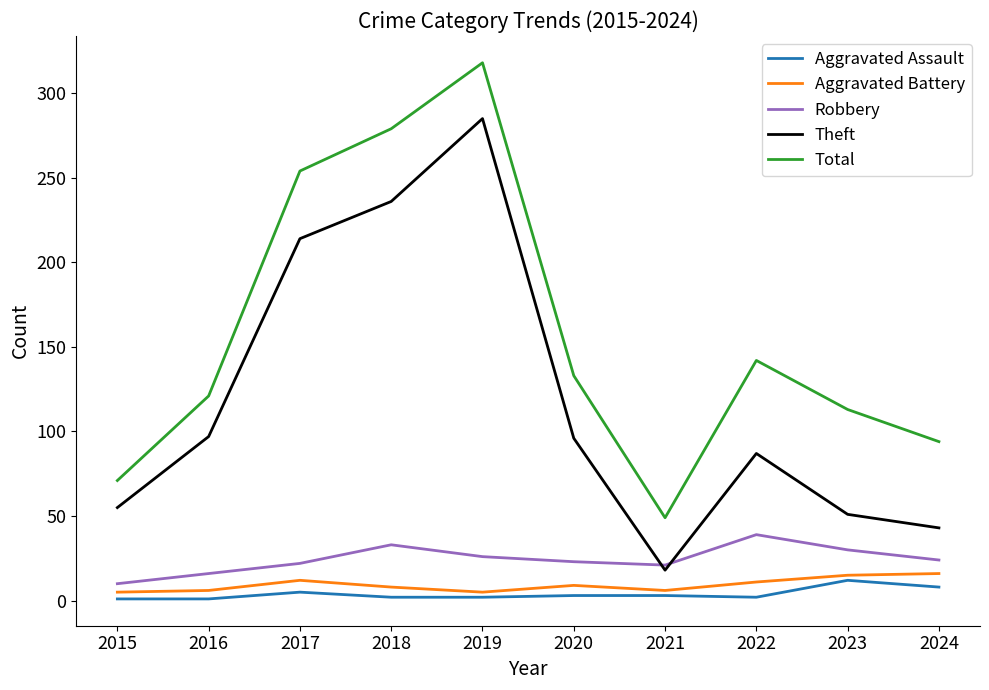

What are all the series names shown in the legend?

Aggravated Assault, Aggravated Battery, Robbery, Theft, Total